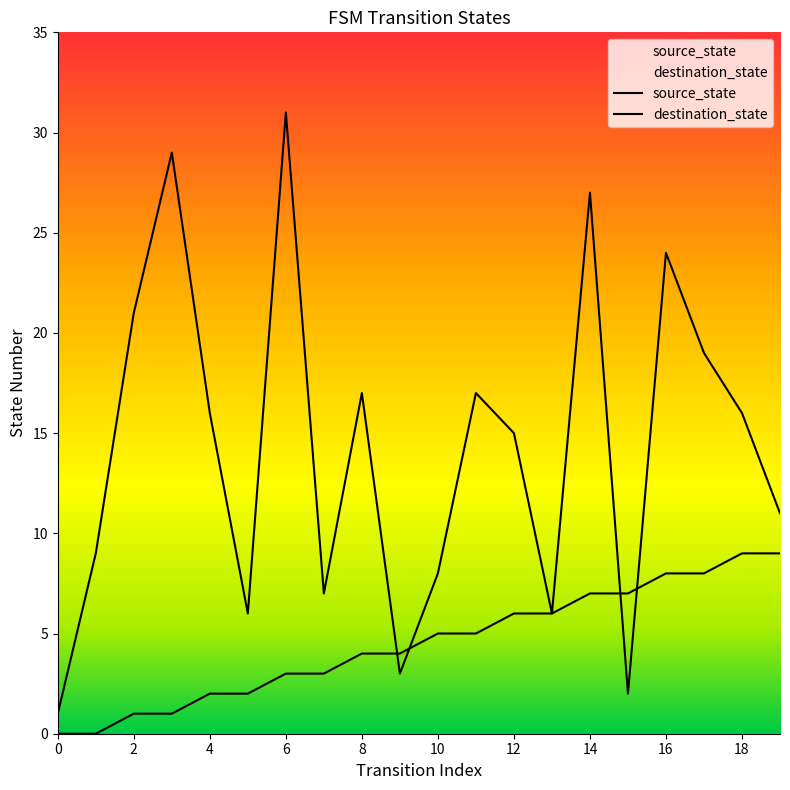

How many values in the destination_state series are below 16?

10